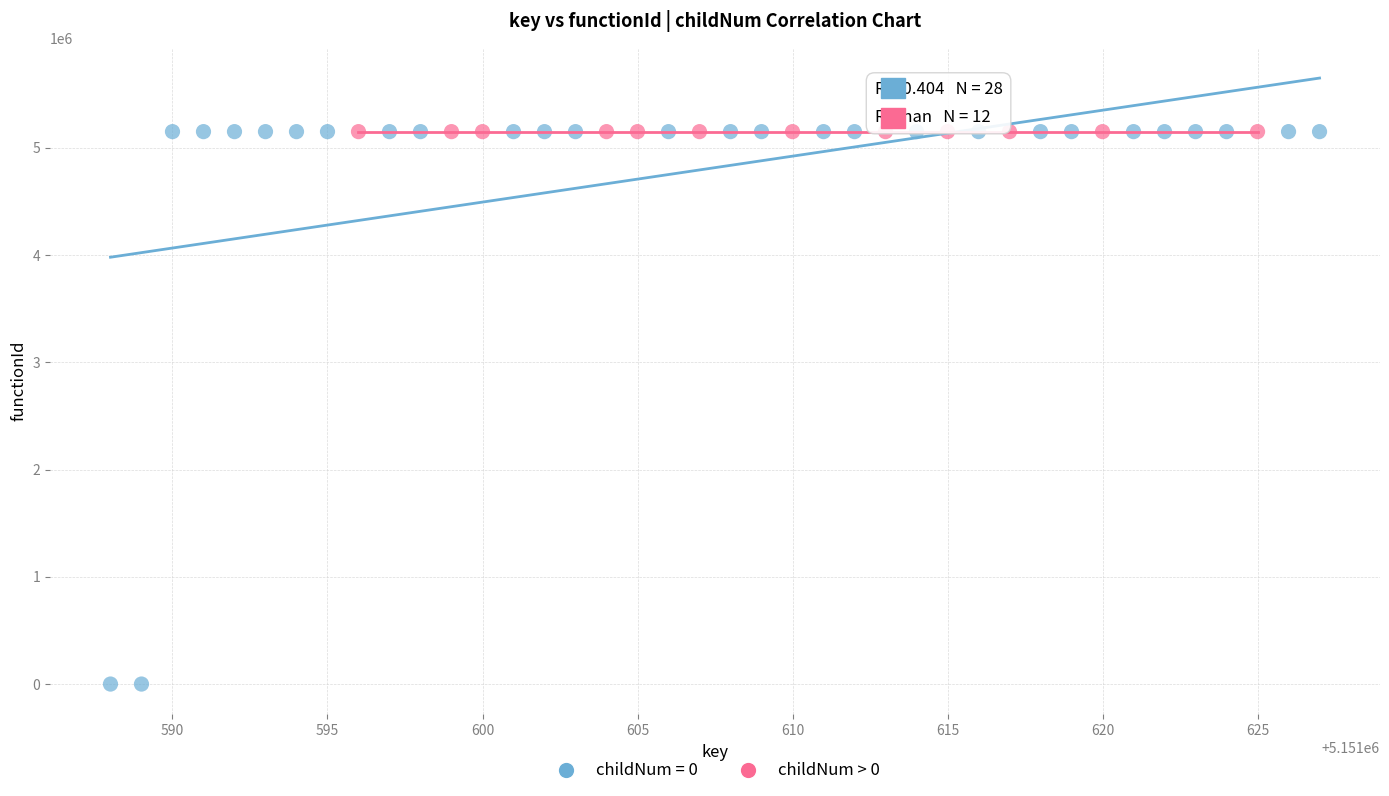

Which series contains the lowest Y value?

childNum = 0